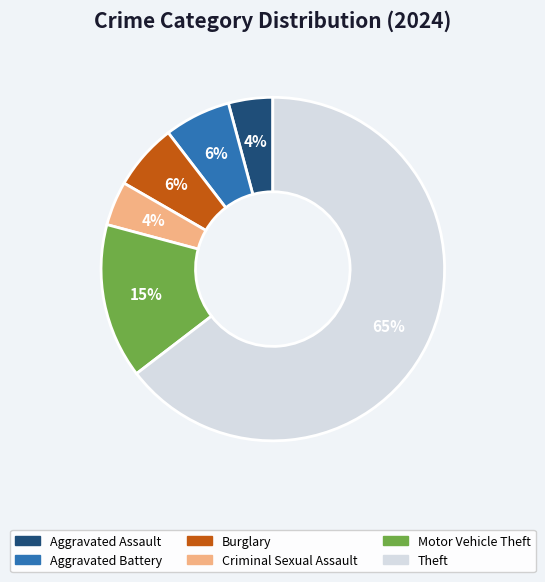

How many slices are in this pie chart?

6